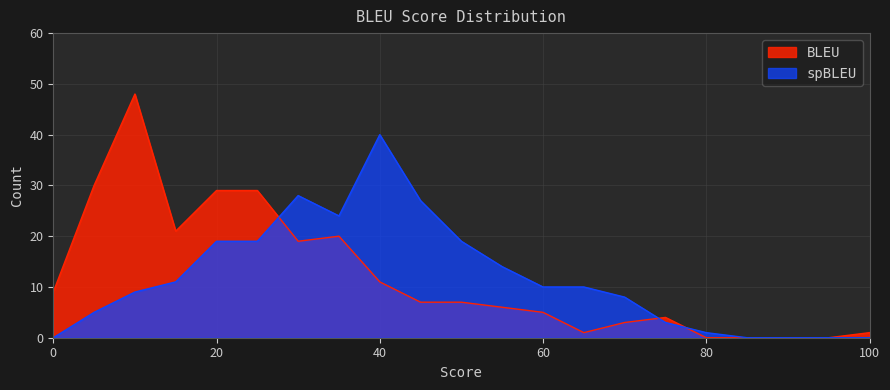

Read the spBLEU_Count value at 25, to the nearest 5.

20